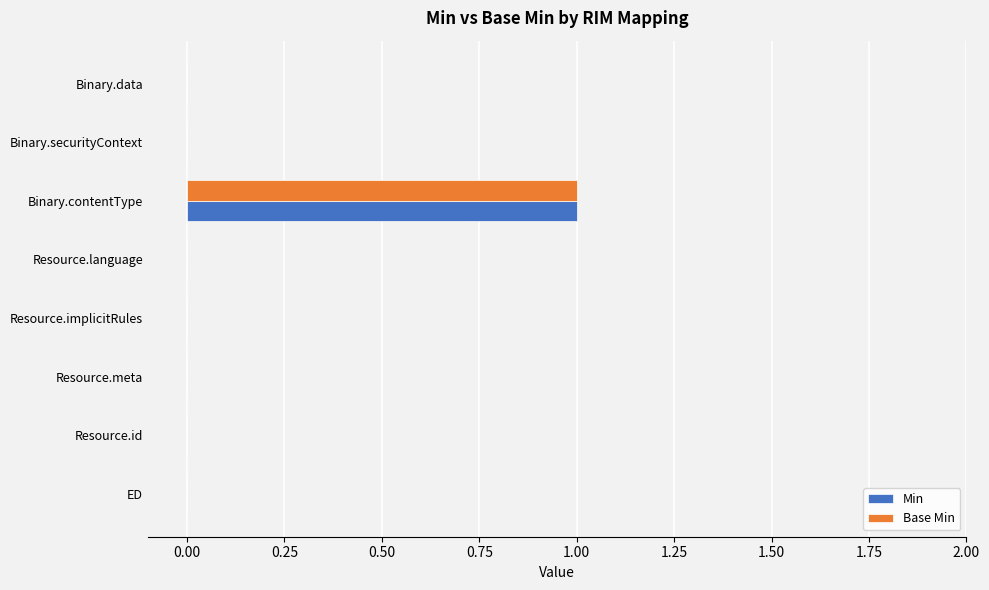

At which category is the sum across all series the highest?

Binary.contentType